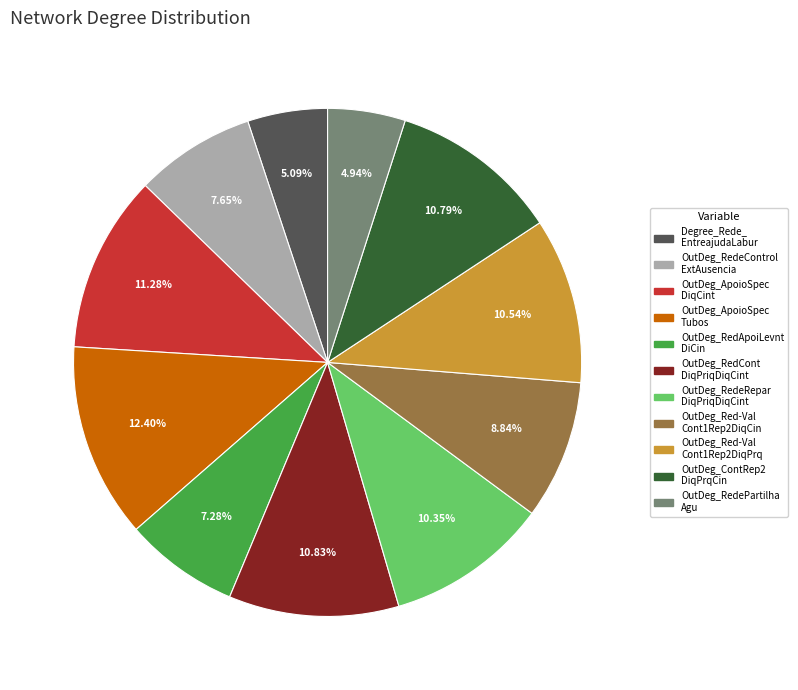

Is there a majority slice in this chart?

No